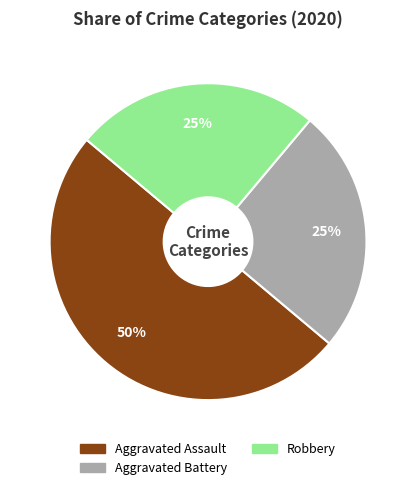

To the nearest percent, what is the average slice percentage?

33%